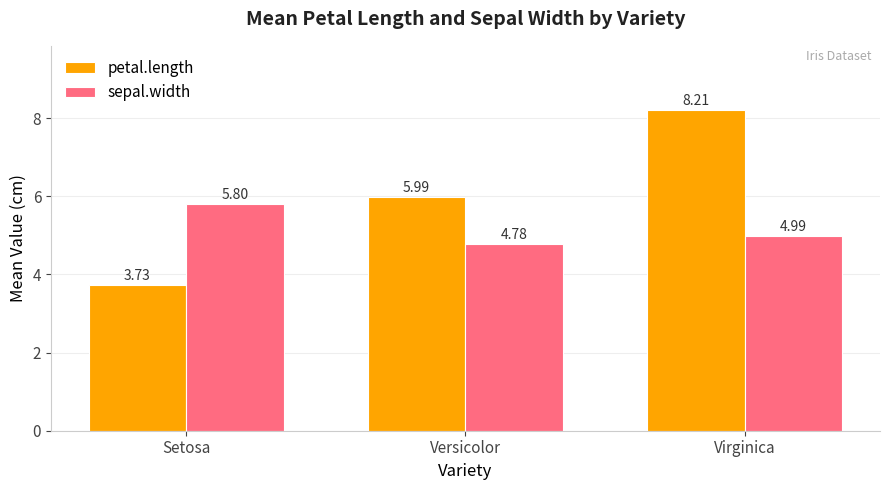

The value of sepal.width at Versicolor is 4.8. True or false?

True